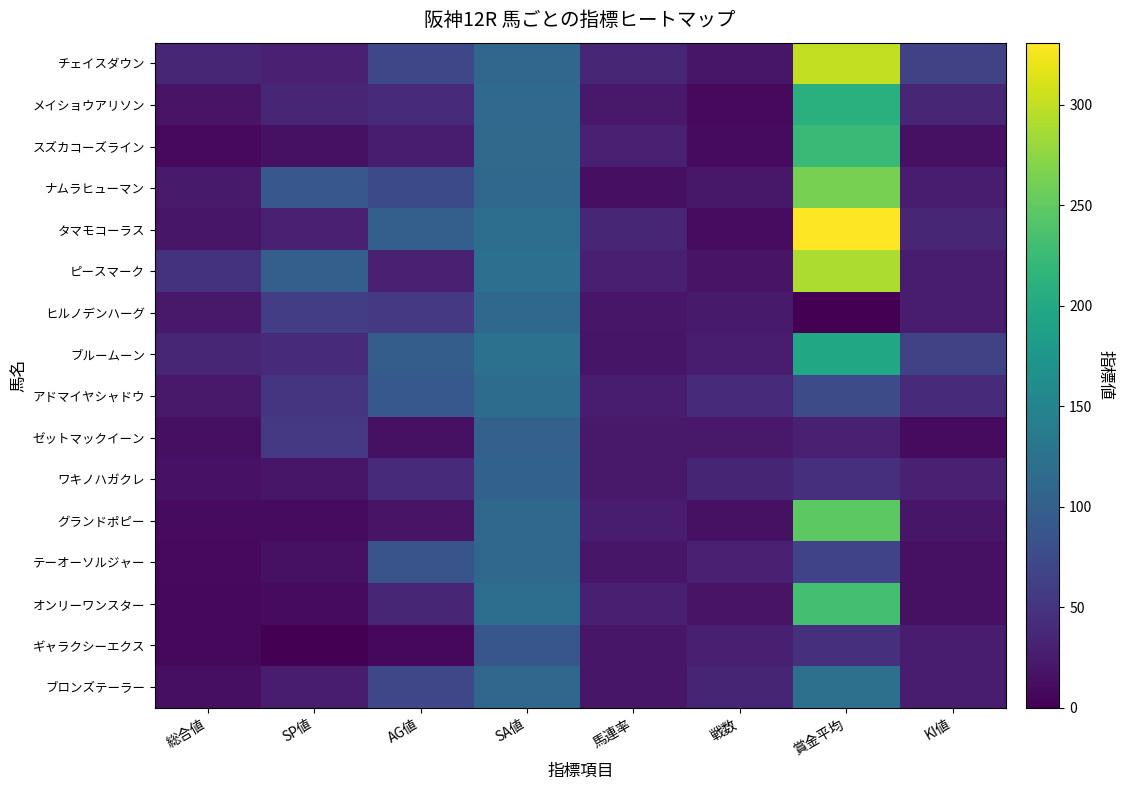

Rank the series by their maximum value, from highest to lowest.

タマモコーラス, チェイスダウン, ピースマーク, ナムラヒューマン, グランドポピー, オンリーワンスター, スズカコーズライン, メイショウアリソン, ブルームーン, ブロンズテーラー, アドマイヤシャドウ, ヒルノデンハーグ, テーオーソルジャー, ワキノハガクレ, ゼットマックイーン, ギャラクシーエクス